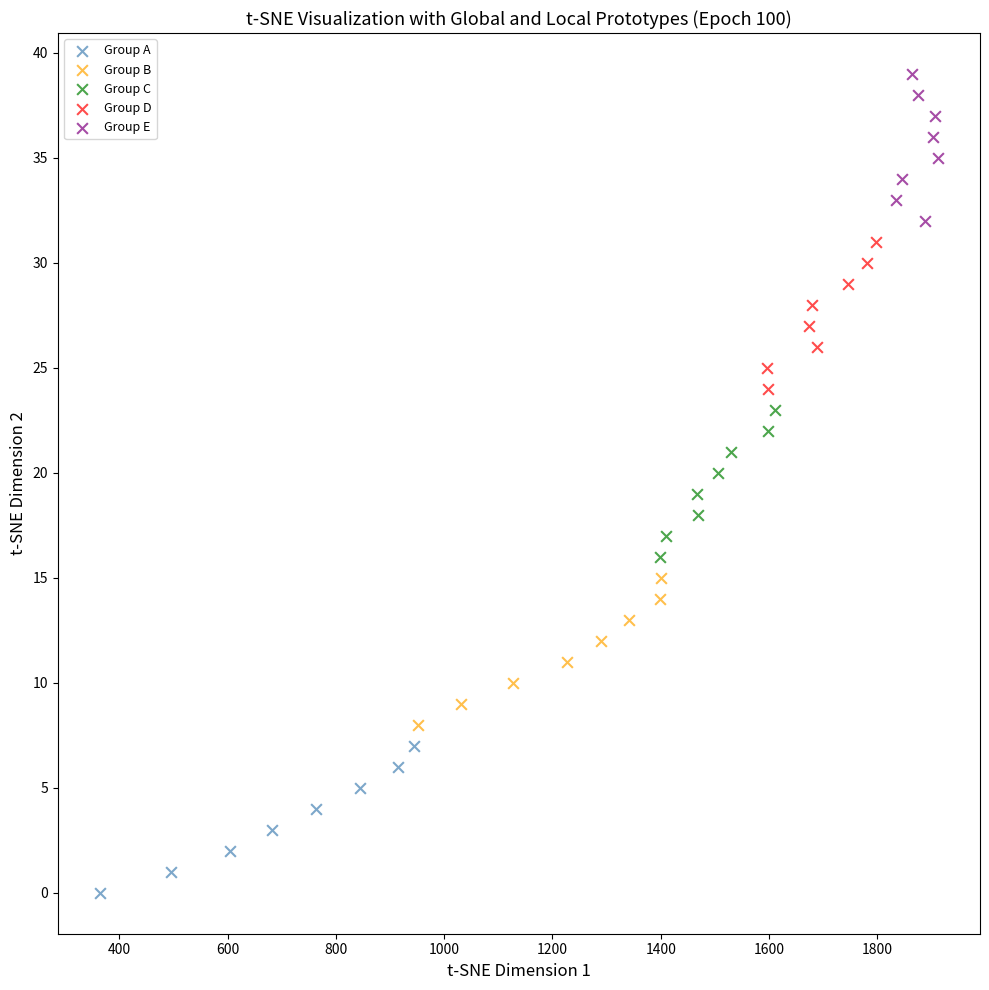

Which series contains the highest Y value?

Group E